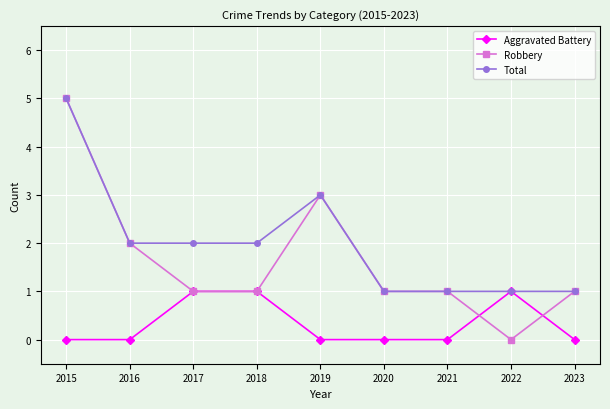

How many positive values does the Robbery series have?

8